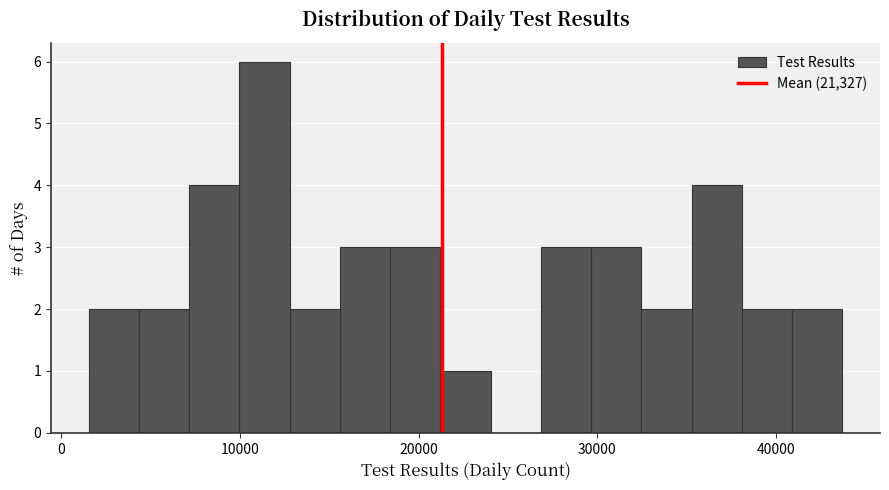

Read against the x-axis, roughly where is the centre of the tallest bar?

11000